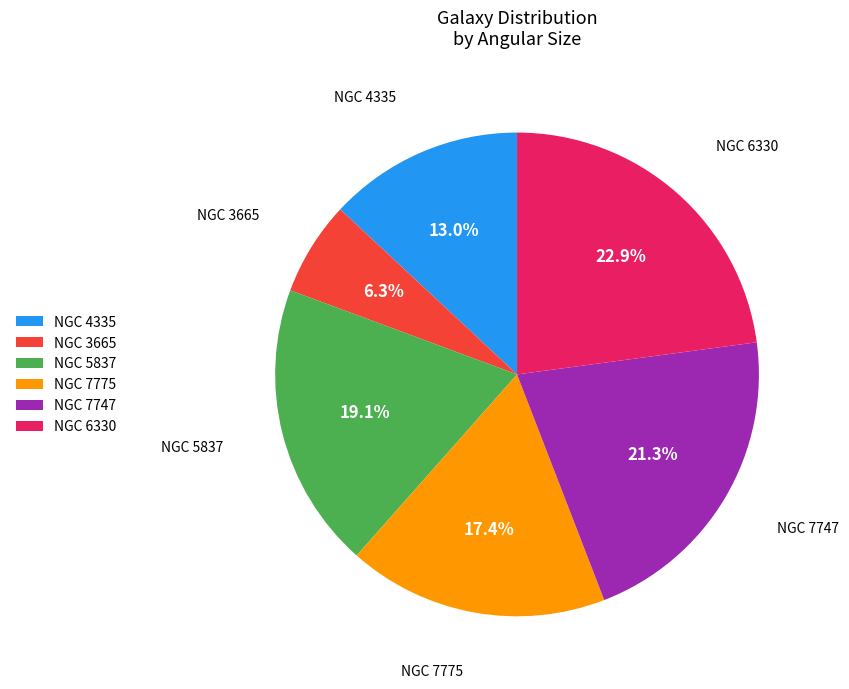

How many slices are in this pie chart?

6